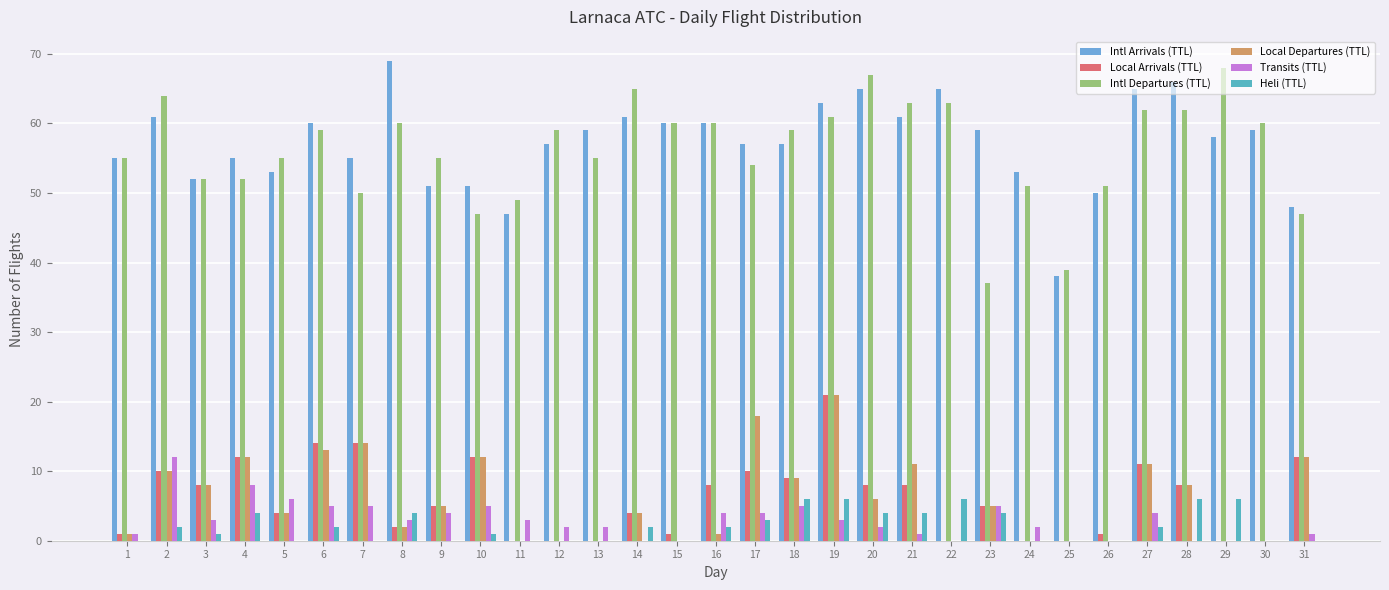

What are all the series names shown in the legend?

Intl Arrivals (TTL), Local Arrivals (TTL), Intl Departures (TTL), Local Departures (TTL), Transits (TTL), Heli (TTL)